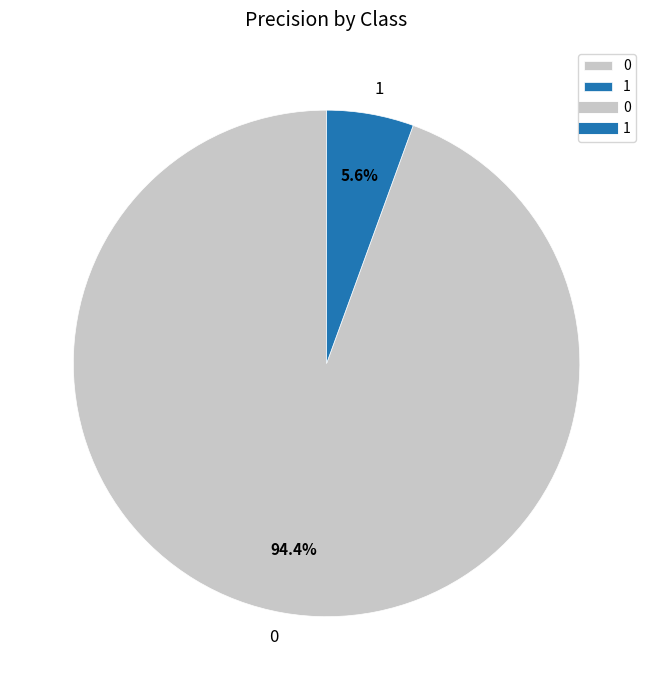

The 0 slice represents 94% of the pie. True or false?

True